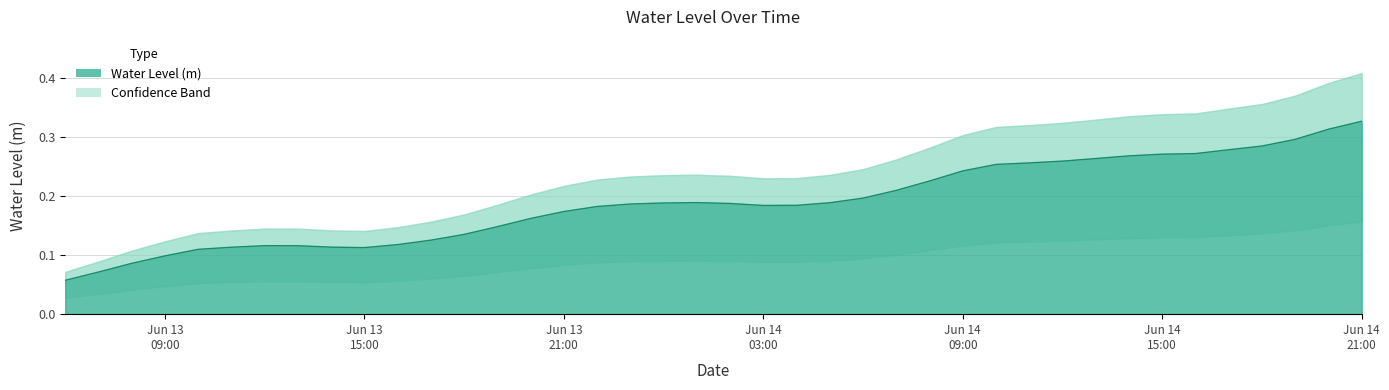

Rank the categories by value from highest to lowest.

2023-06-14 21:00:00, 2023-06-14 20:00:00, 2023-06-14 19:00:00, 2023-06-14 18:00:00, 2023-06-14 17:00:00, 2023-06-14 16:00:00, 2023-06-14 15:00:00, 2023-06-14 14:00:00, 2023-06-14 13:00:00, 2023-06-14 12:00:00, 2023-06-14 11:00:00, 2023-06-14 10:00:00, 2023-06-14 09:00:00, 2023-06-14 08:00:00, 2023-06-14 07:00:00, 2023-06-14 06:00:00, 2023-06-14 01:00:00, 2023-06-14 05:00:00, 2023-06-14 00:00:00, 2023-06-14 02:00:00, 2023-06-13 23:00:00, 2023-06-14 04:00:00, 2023-06-14 03:00:00, 2023-06-13 22:00:00, 2023-06-13 21:00:00, 2023-06-13 20:00:00, 2023-06-13 19:00:00, 2023-06-13 18:00:00, 2023-06-13 17:00:00, 2023-06-13 16:00:00, 2023-06-13 12:00:00, 2023-06-13 13:00:00, 2023-06-13 14:00:00, 2023-06-13 11:00:00, 2023-06-13 15:00:00, 2023-06-13 10:00:00, 2023-06-13 09:00:00, 2023-06-13 08:00:00, 2023-06-13 07:00:00, 2023-06-13 06:00:00